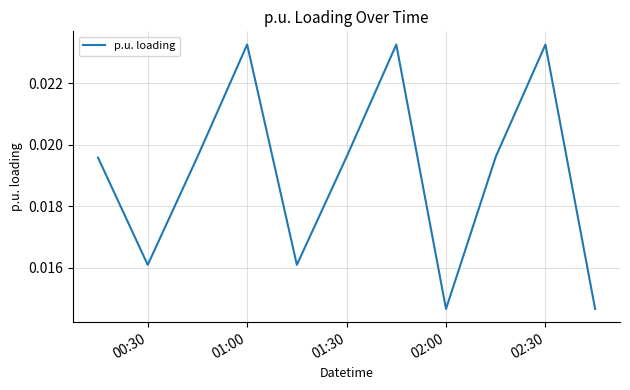

How many lines are shown in the chart?

1